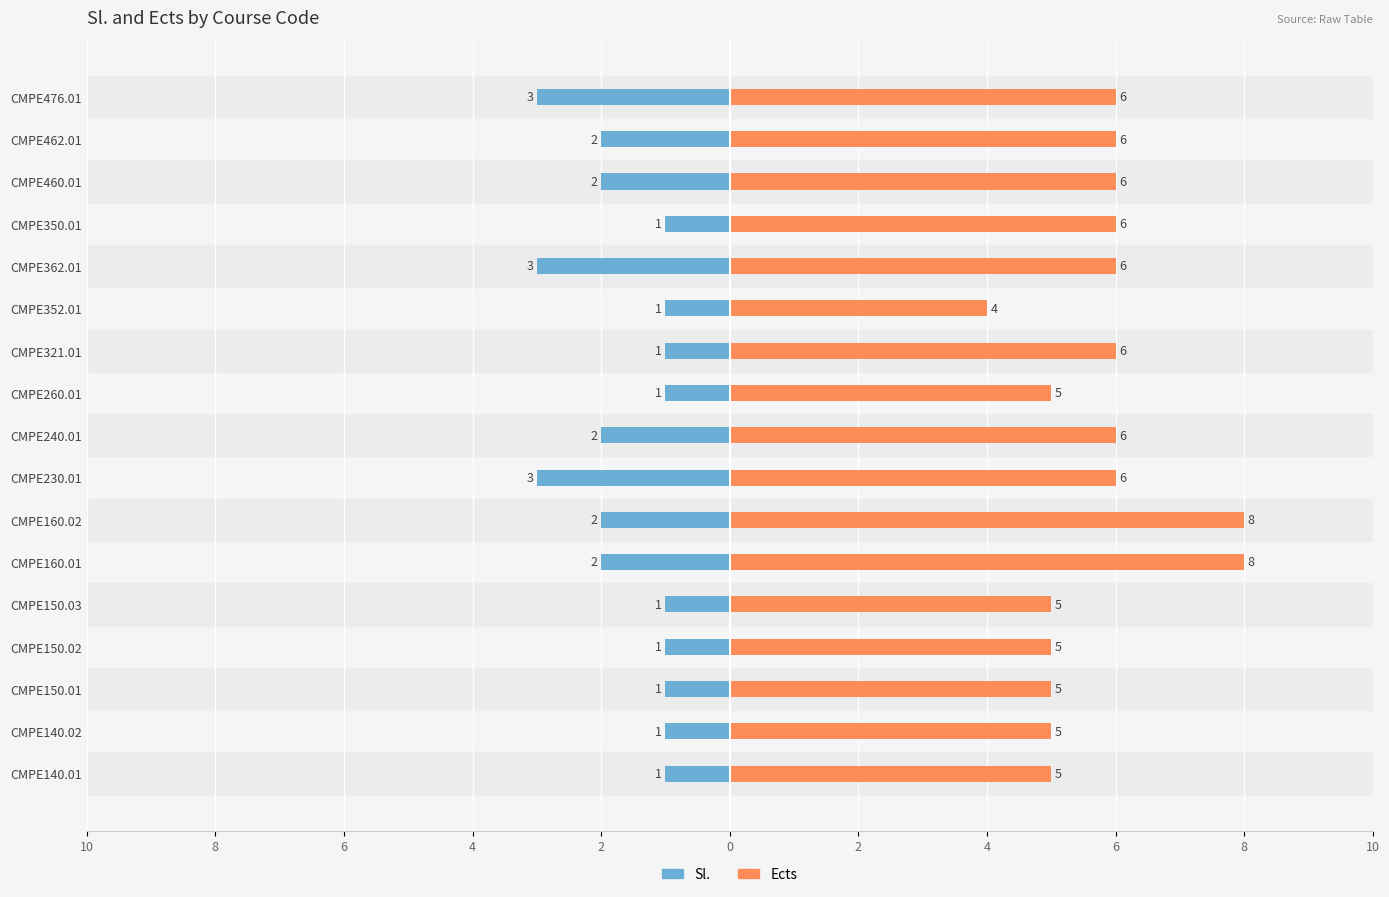

What is the approximate value of Sl. at CMPE462.01?

-2